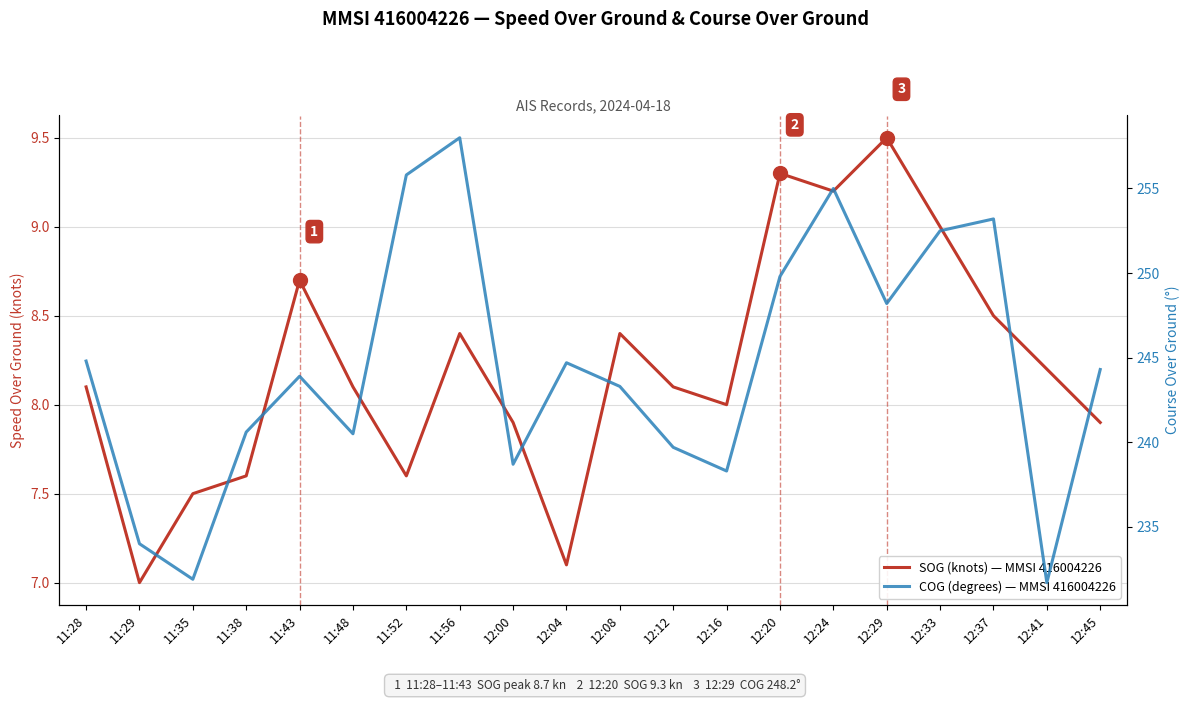

How many data points in COG (degrees) — MMSI 416004226 are less than 244?

10